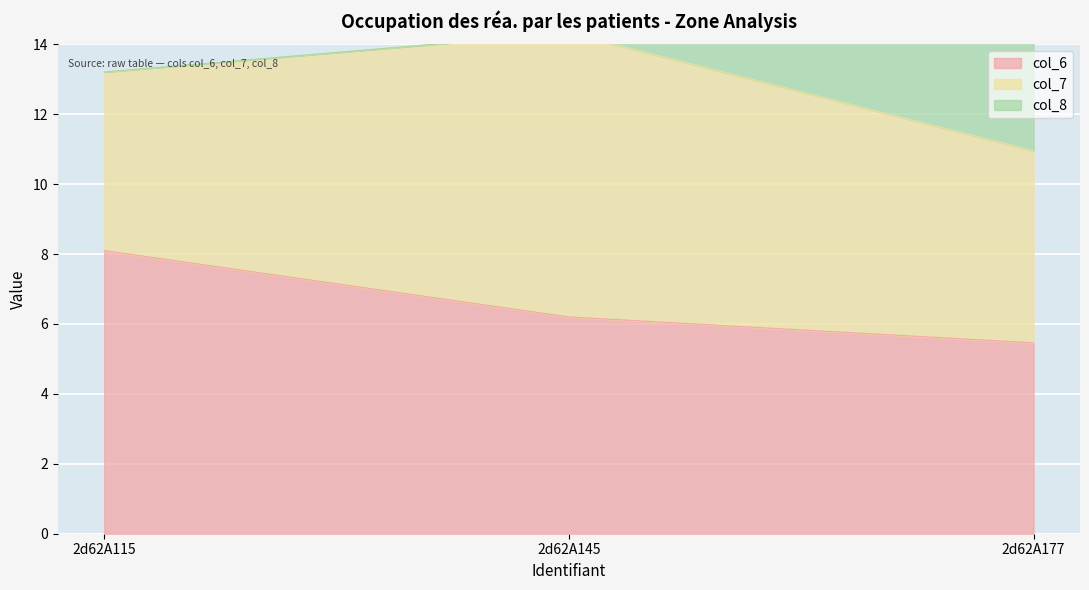

What is the value of the col_6 point at the 2nd from the left?

6.2